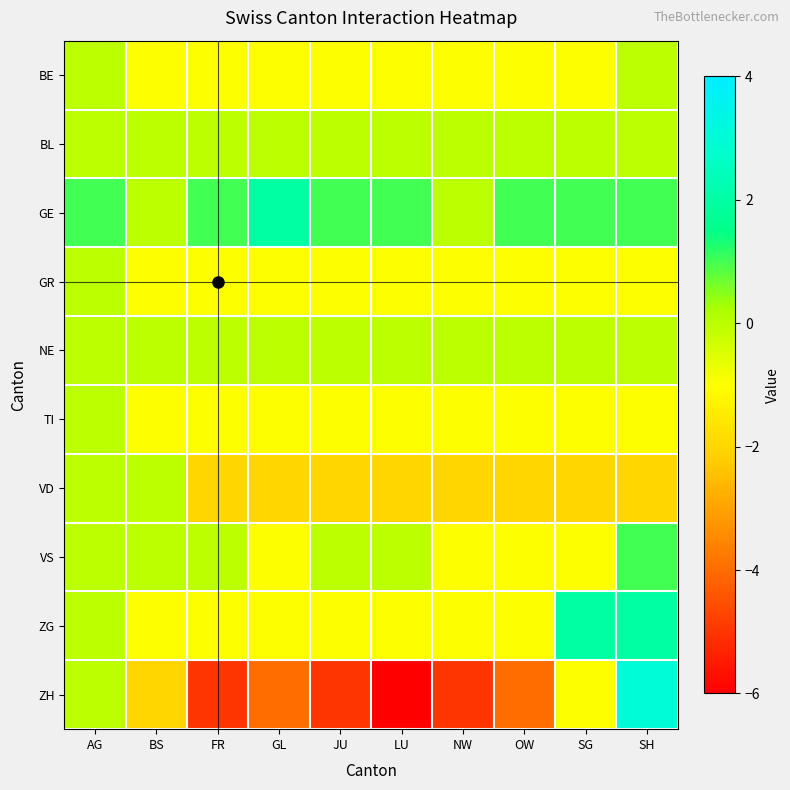

Rank the series at SG from lowest to highest value.

VD, BE, GR, TI, VS, ZH, BL, NE, GE, ZG